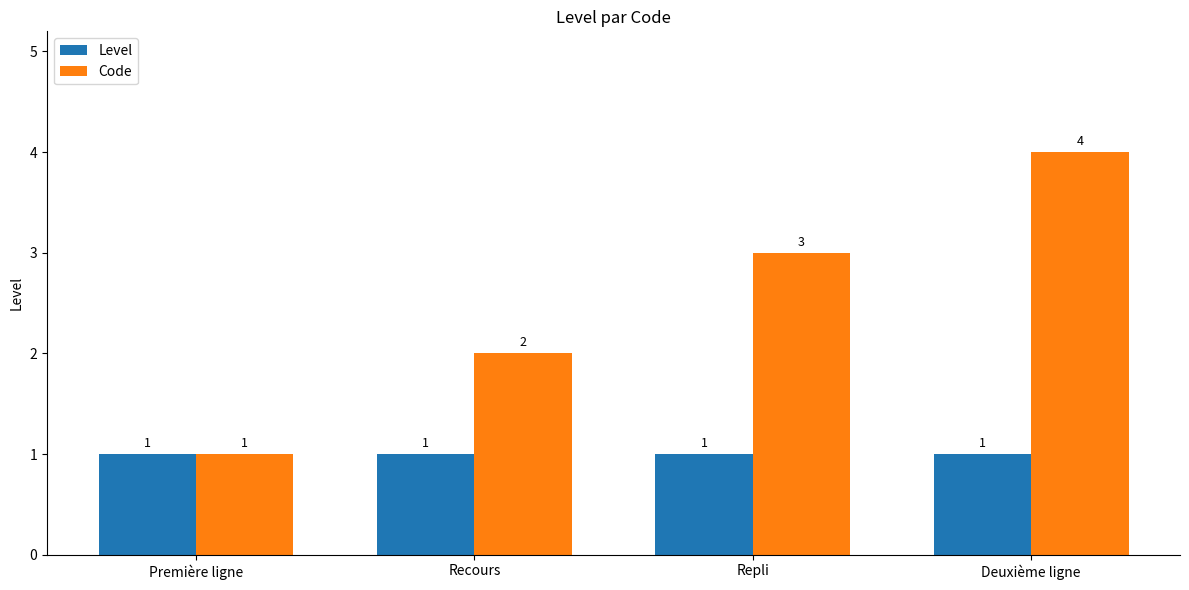

Reading left to right, extract all data points from this chart.

Level: 1	1	1	1
Code: 1	2	3	4